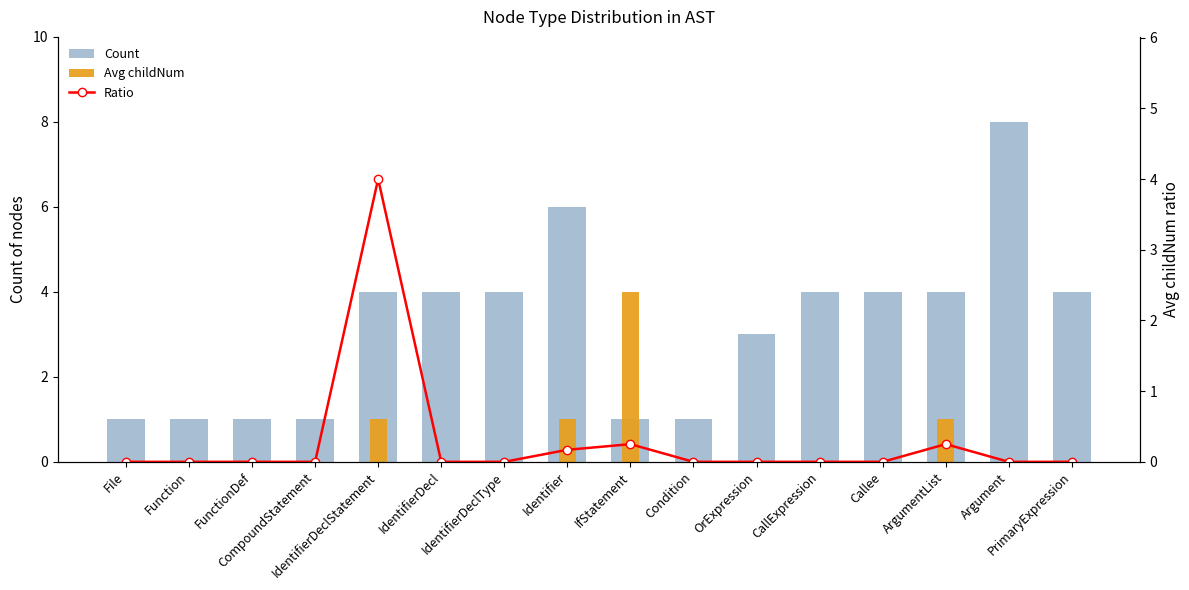

Reading left to right, extract all data points from this chart.

Count: 1.0	1.0	1.0	1.0	4.0	4.0	4.0	6.0	1.0	1.0	3.0	4.0	4.0	4.0	8.0	4.0
Avg childNum: 0.0	0.0	0.0	0.0	1.0	0.0	0.0	1.0	4.0	0.0	0.0	0.0	0.0	1.0	0.0	0.0
Ratio: 0.0	0.0	0.0	0.0	4.0	0.0	0.0	0.2	0.2	0.0	0.0	0.0	0.0	0.2	0.0	0.0